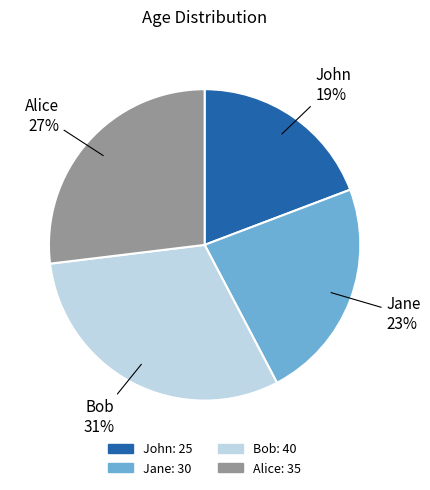

Which has a higher value, Jane or Alice?

Alice